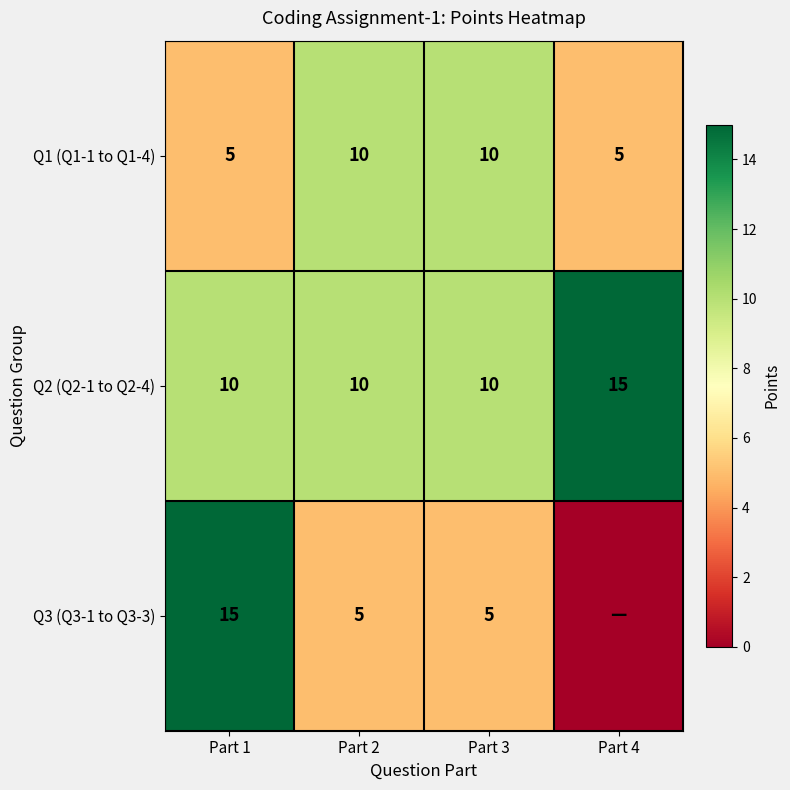

What is the difference between the highest and lowest values at Part 2?

5